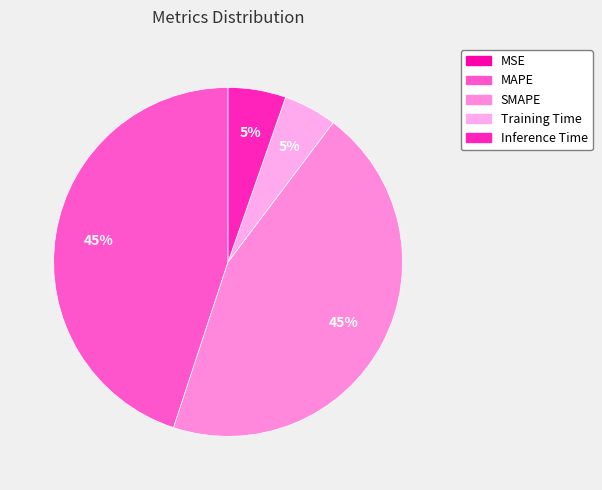

Rank the categories by value from highest to lowest.

MAPE, SMAPE, Inference Time, Training Time, MSE